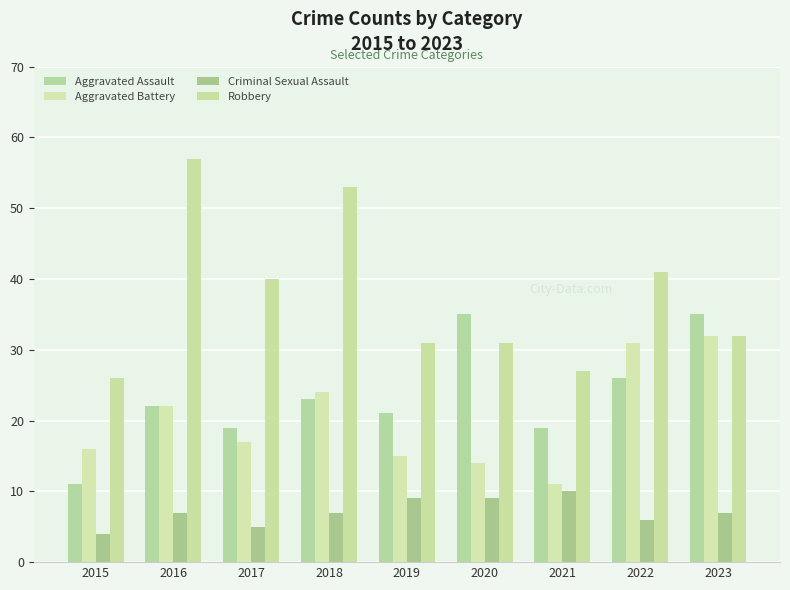

Between 2023 and 2015, which is larger?

2023